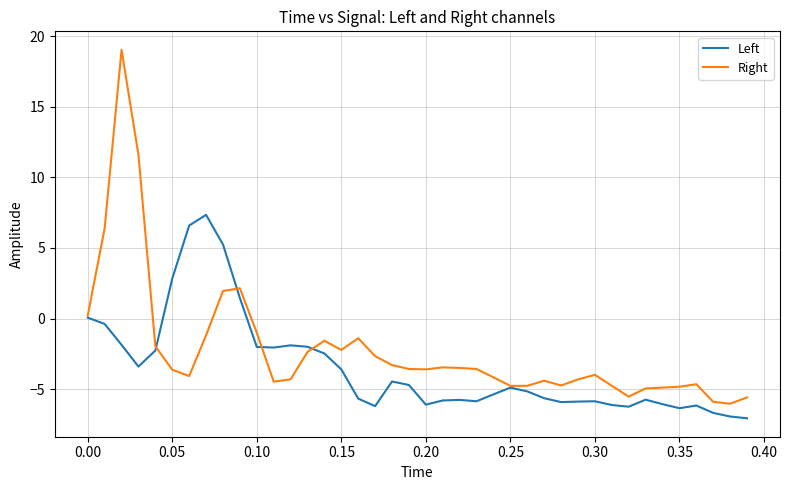

Which series has the largest total across all categories?

Right